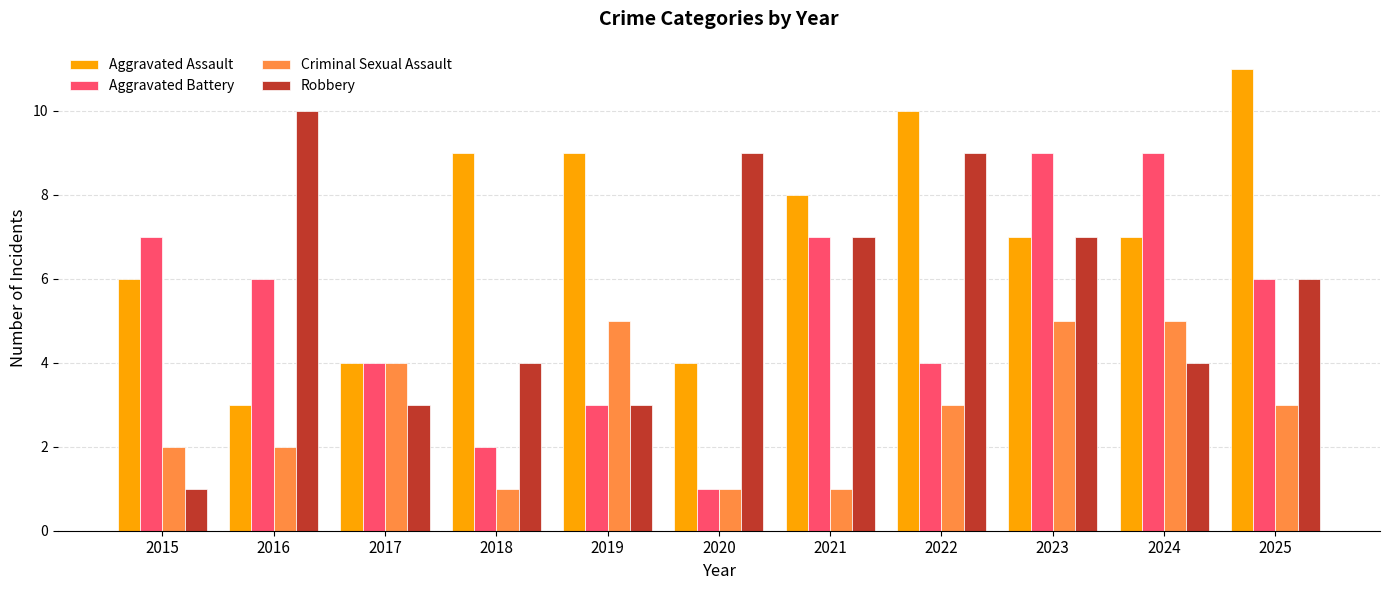

What is the difference between the maximum and minimum values in the Robbery series?

9